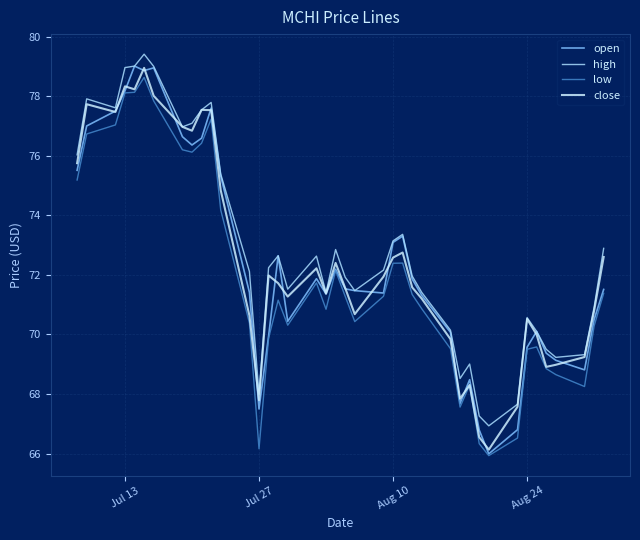

What is the value of the open point at the 32nd from the left?

66.0